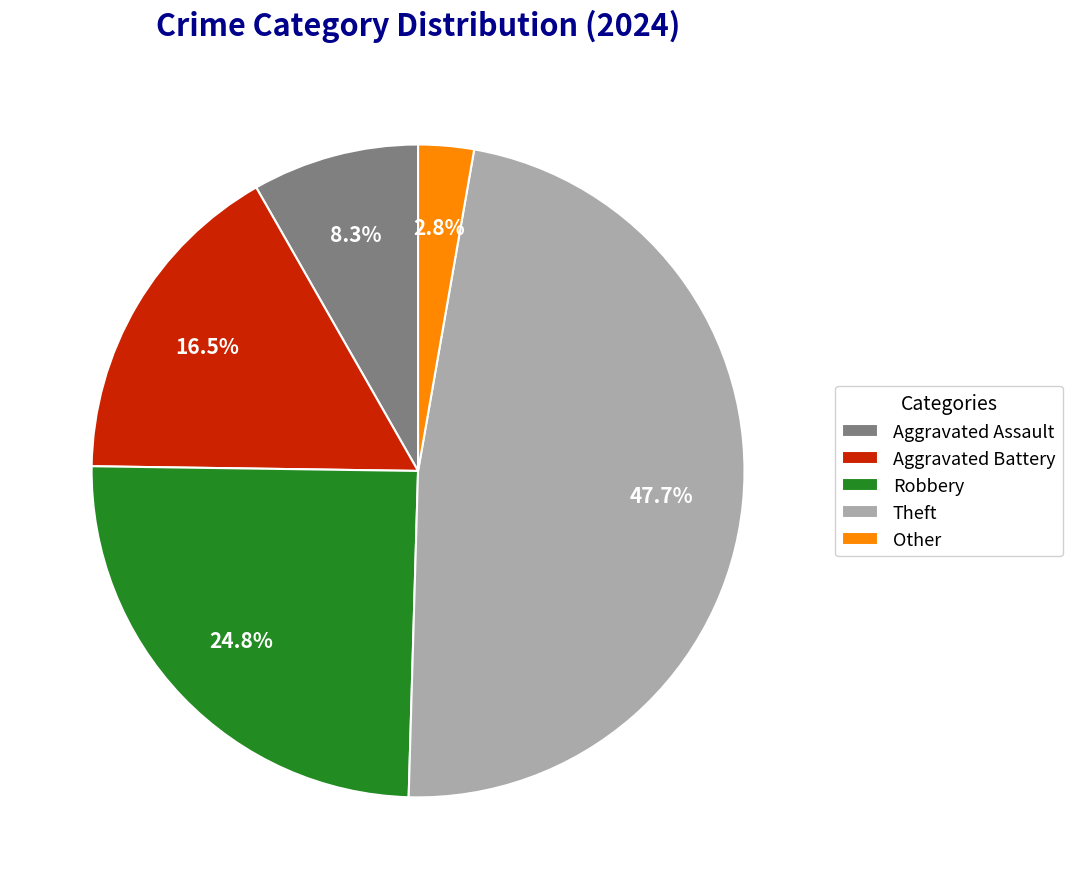

To the nearest percent, what is the difference between the Theft and Other slice percentages?

45%